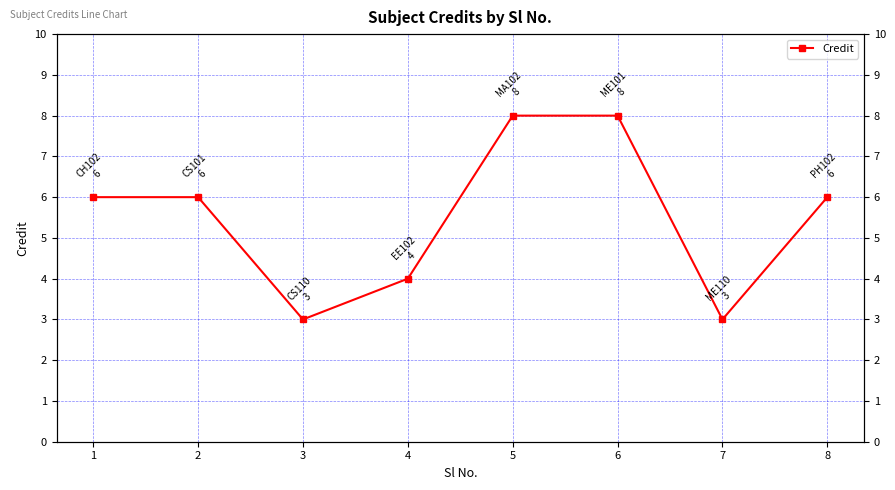

List the labels in order of value, largest first.

5, 6, 1, 2, 8, 4, 3, 7